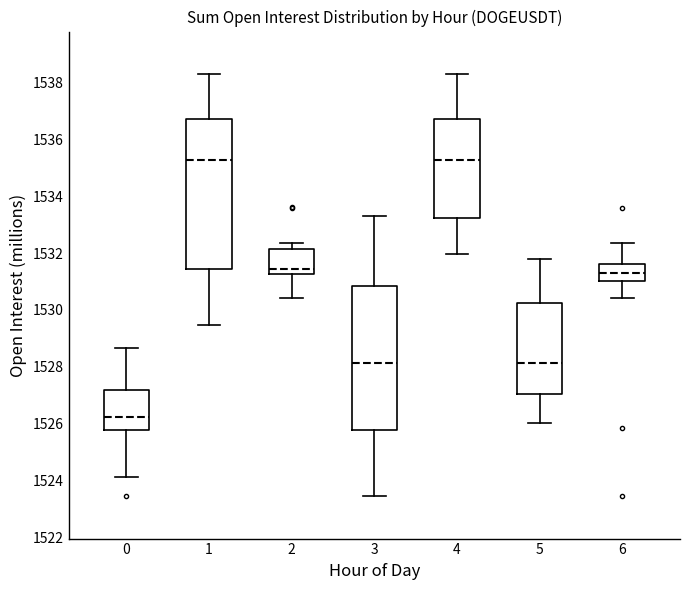

Which box's median line is the lowest?

0